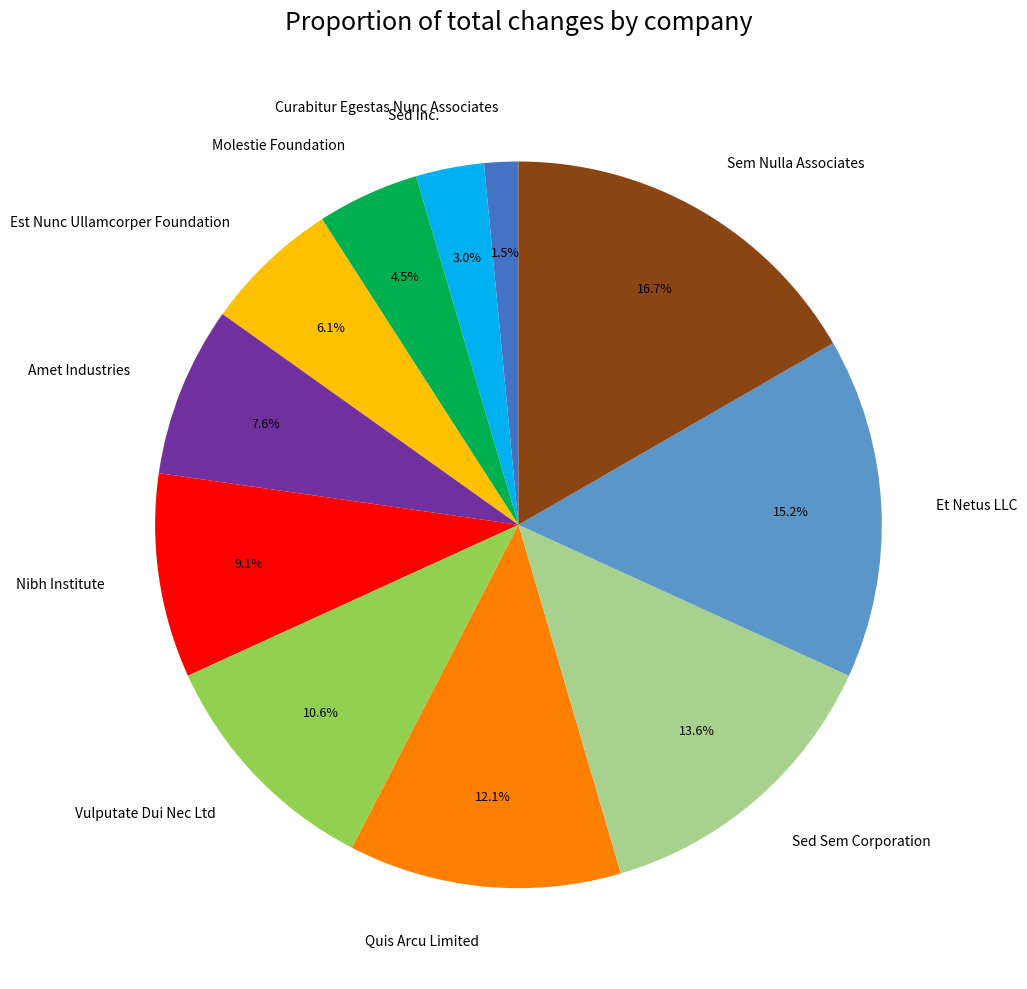

What is the largest slice in the pie chart?

Sem Nulla Associates